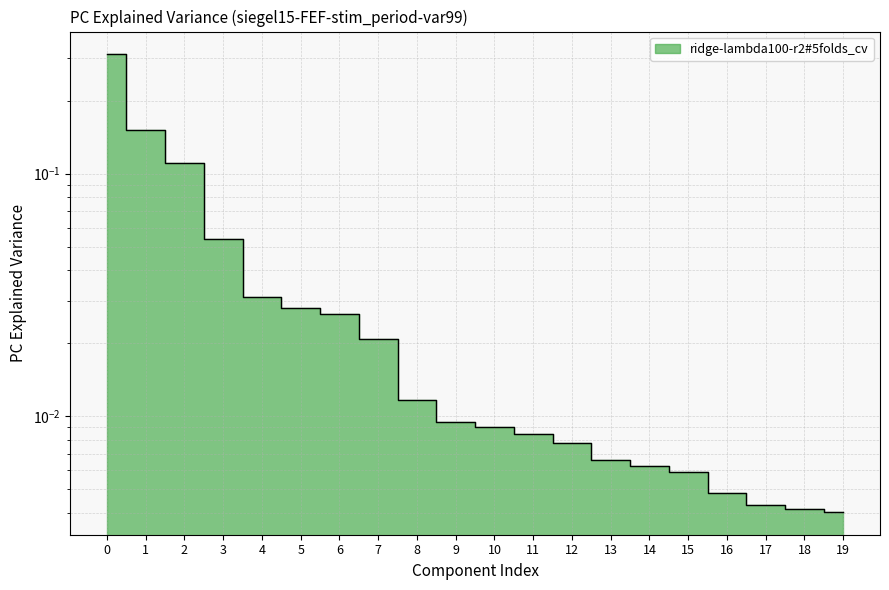

Does the chart have visible grid lines?

Yes